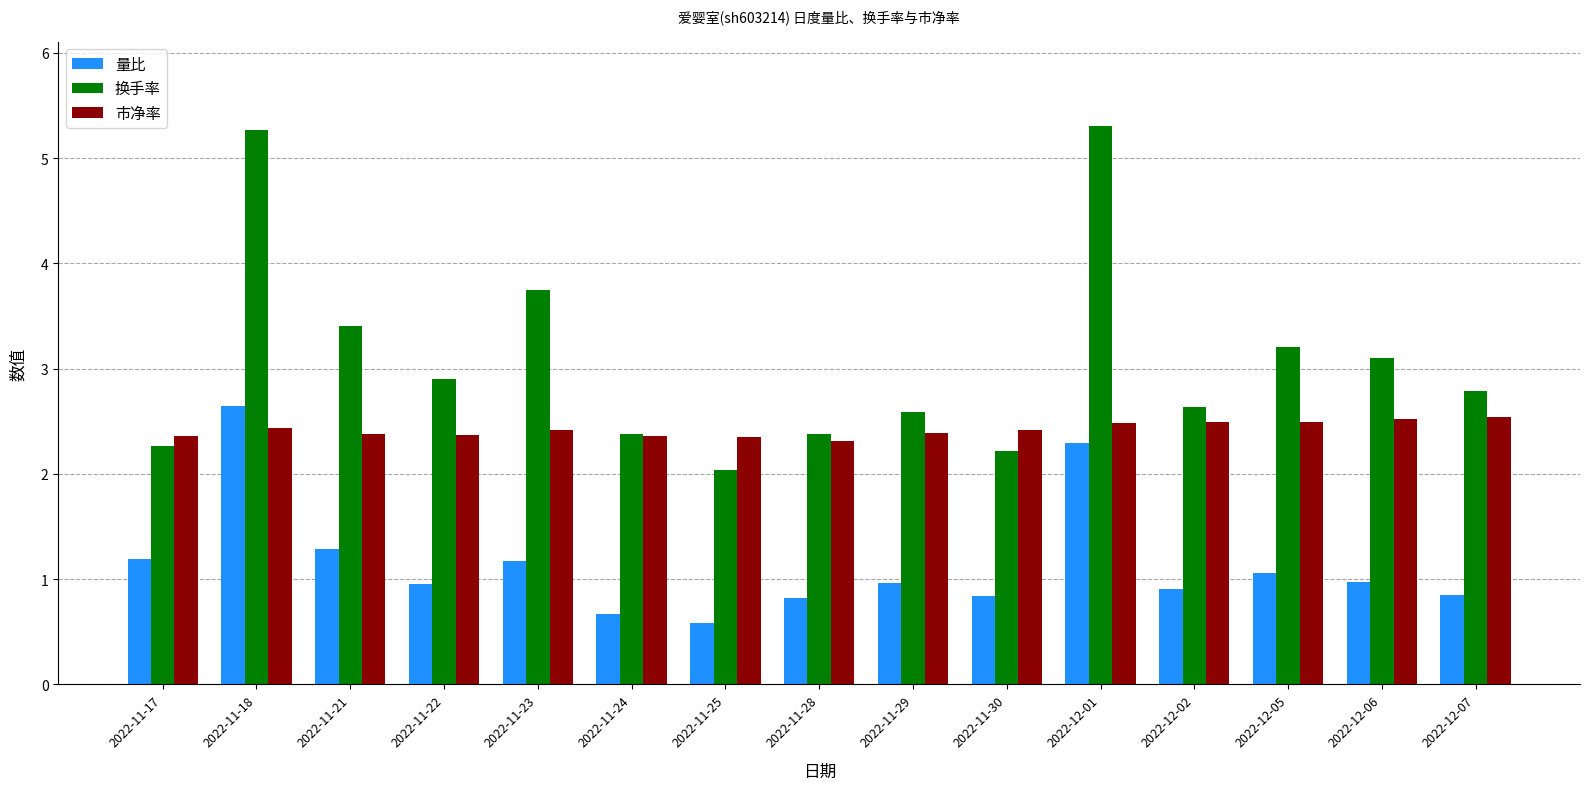

The 量比 series shows 2.3 at 2022-12-01. True or false?

True